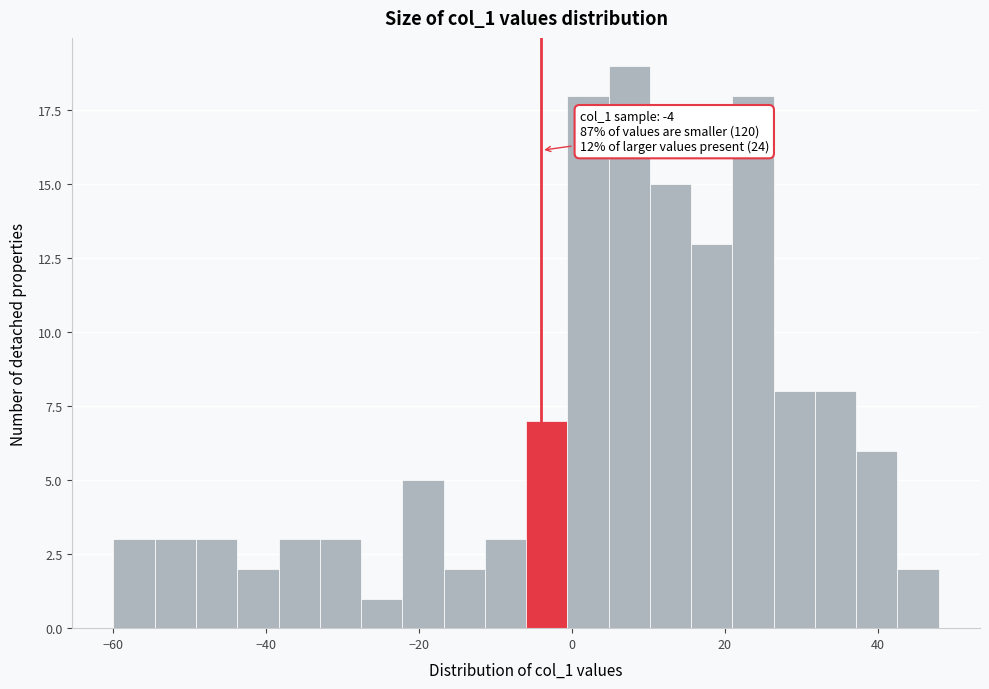

Around what value on the x-axis is the tallest bar? Give the approximate position of its centre, as read against the axis.

8